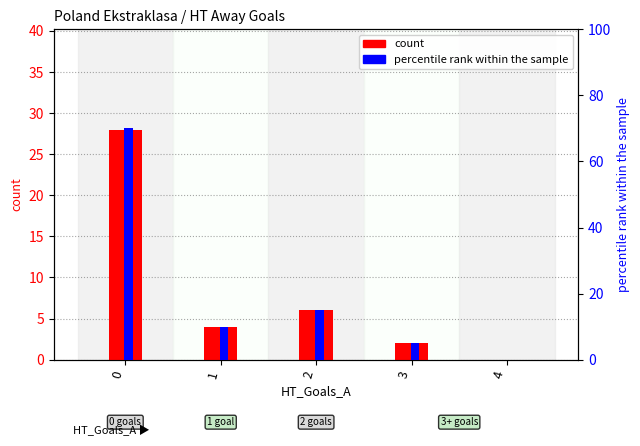

What is the difference between the maximum and second lowest values in the percentile rank within the sample series?

65